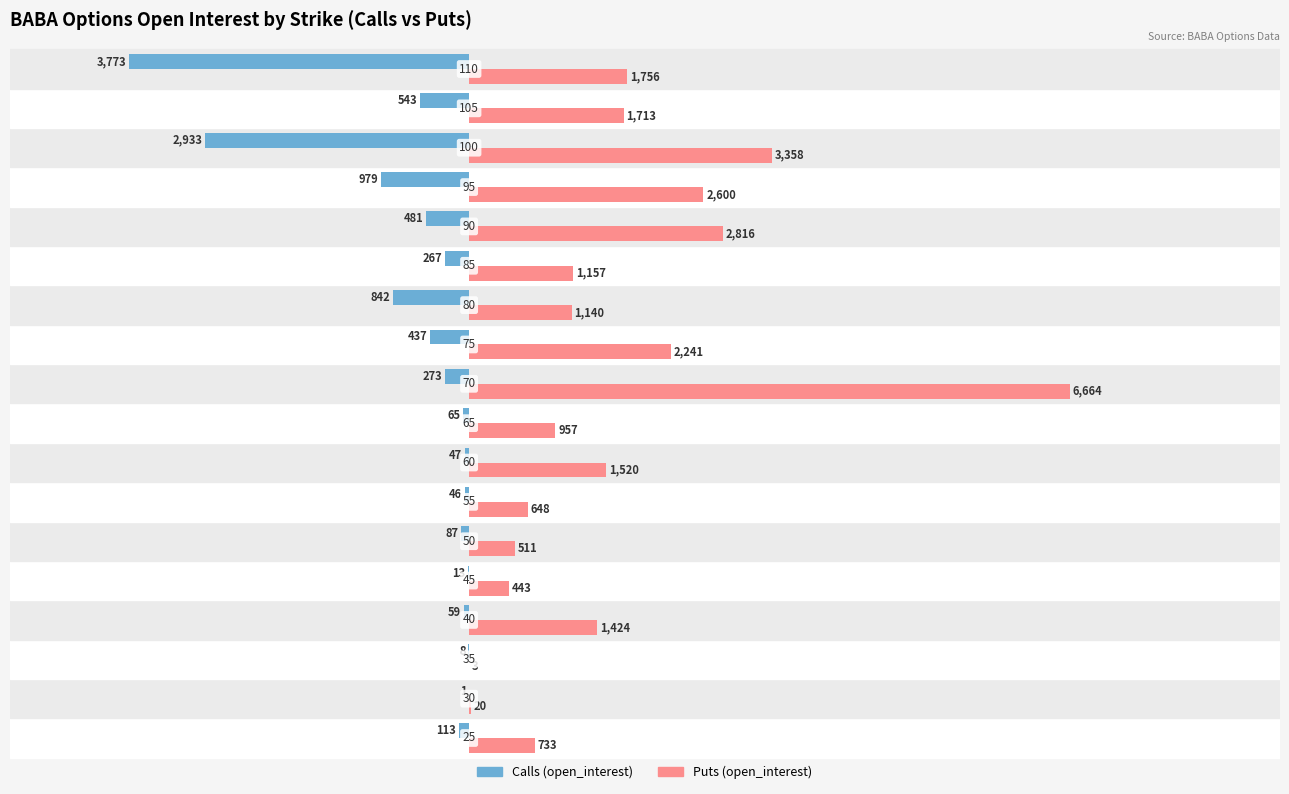

Rank the series by their maximum value, from lowest to highest.

Calls (open_interest), Puts (open_interest)